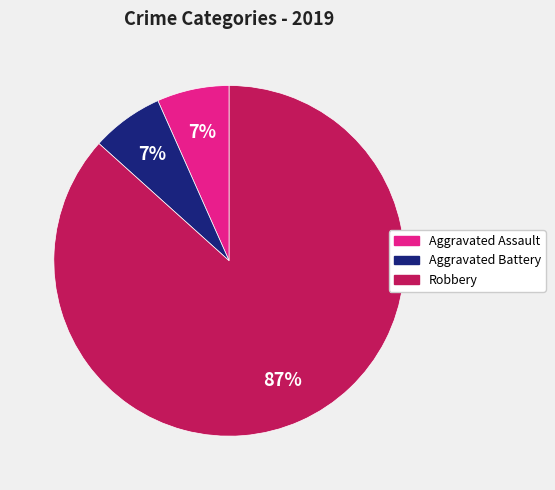

Which slice is the largest?

Robbery